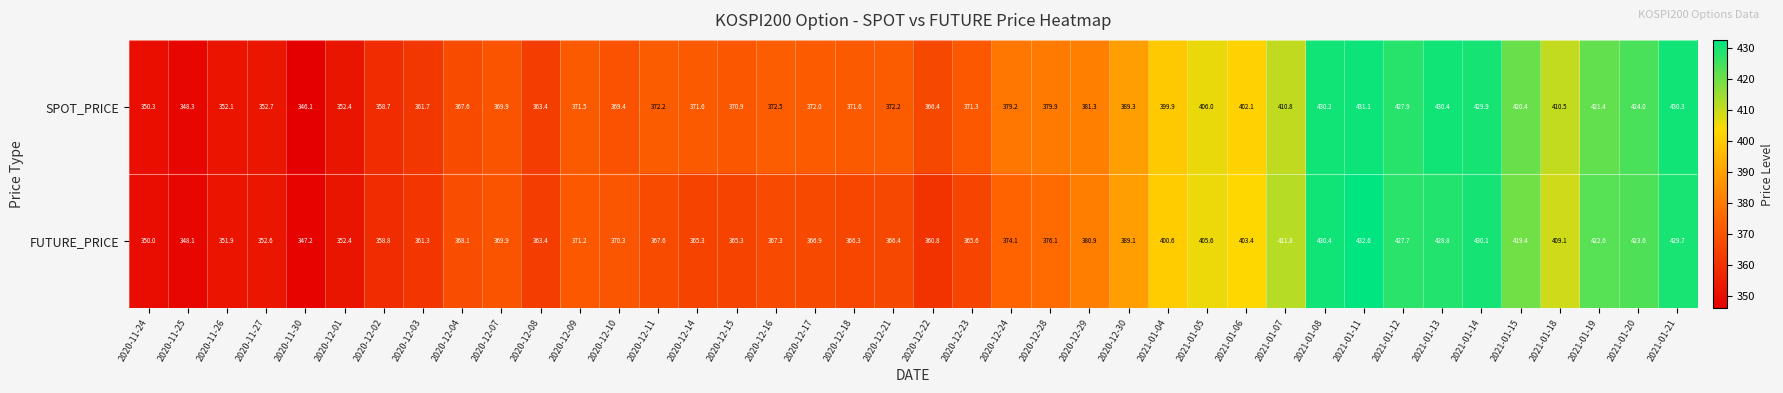

At which label does SPOT_PRICE first exceed 372?

2020-12-11